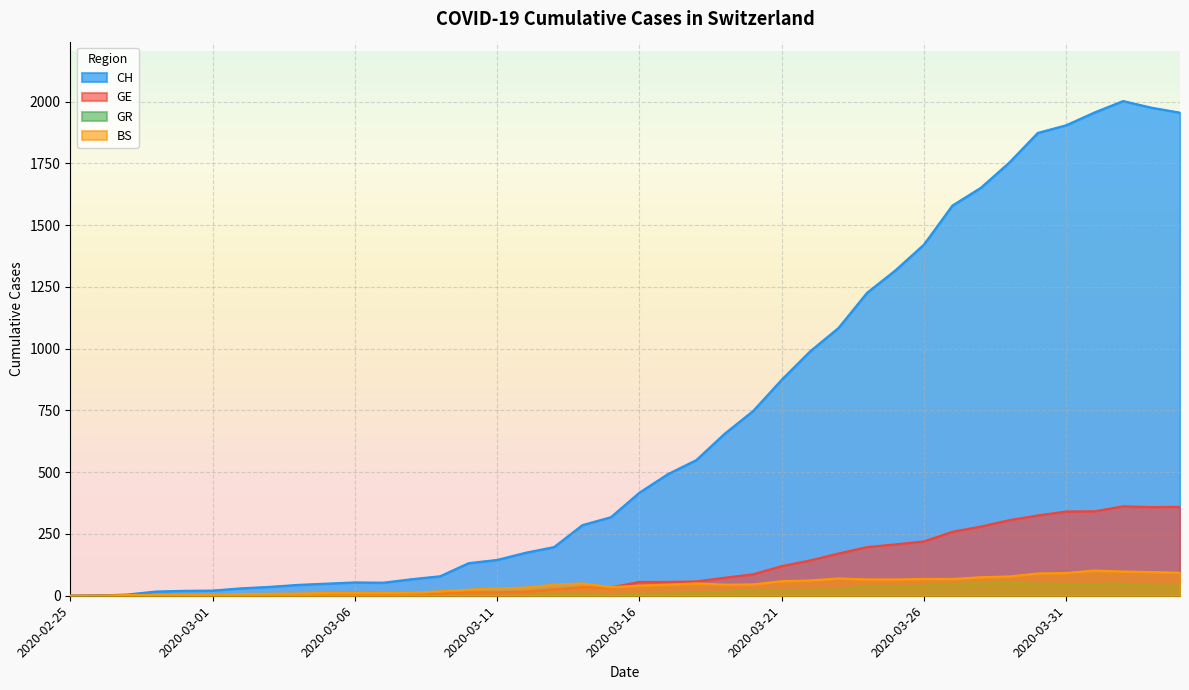

Which series has the largest range (max minus min)?

CH